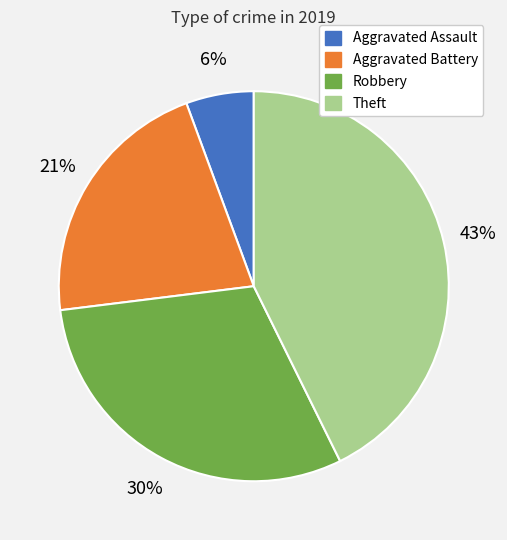

True or false: Aggravated Battery accounts for 21% of the total.

True